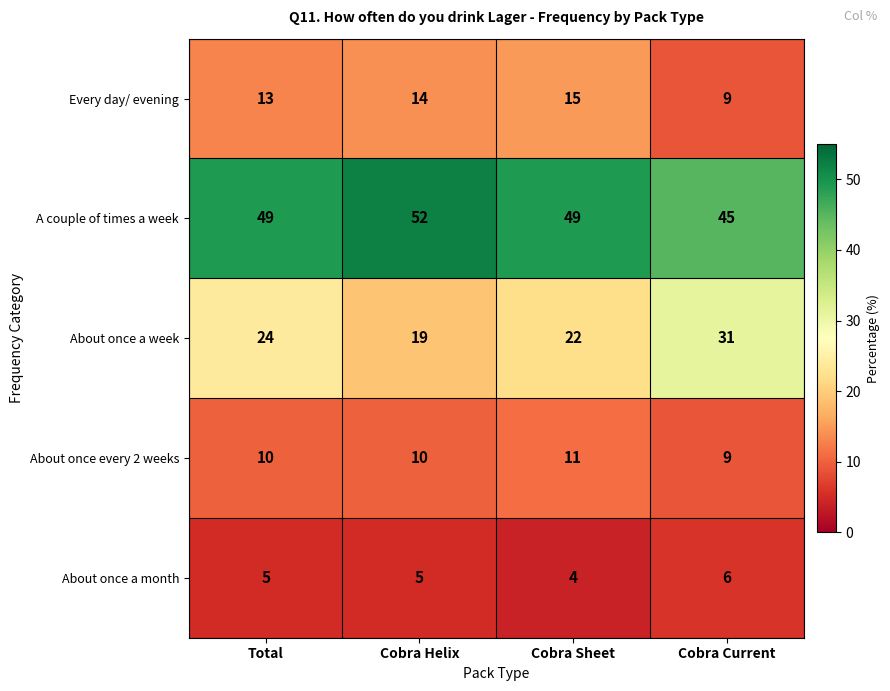

Reading left to right, transcribe all the data shown in this chart.

Every day/ evening: Total=13	Cobra Helix=14	Cobra Sheet=15	Cobra Current=9
A couple of times a week: Total=49	Cobra Helix=52	Cobra Sheet=49	Cobra Current=45
About once a week: Total=24	Cobra Helix=19	Cobra Sheet=22	Cobra Current=31
About once every 2 weeks: Total=10	Cobra Helix=10	Cobra Sheet=11	Cobra Current=9
About once a month: Total=5	Cobra Helix=5	Cobra Sheet=4	Cobra Current=6